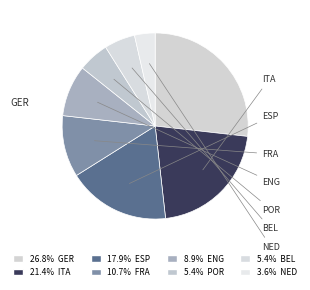

Count the number of slices in the pie.

8